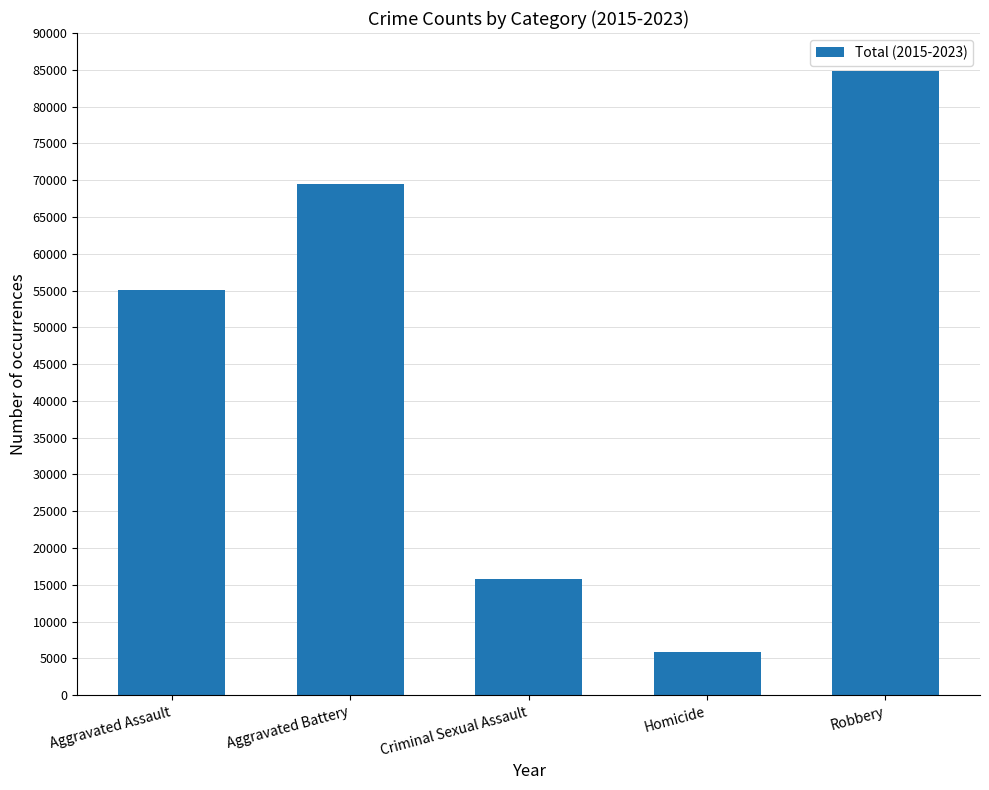

Count the number of categories in the chart.

5